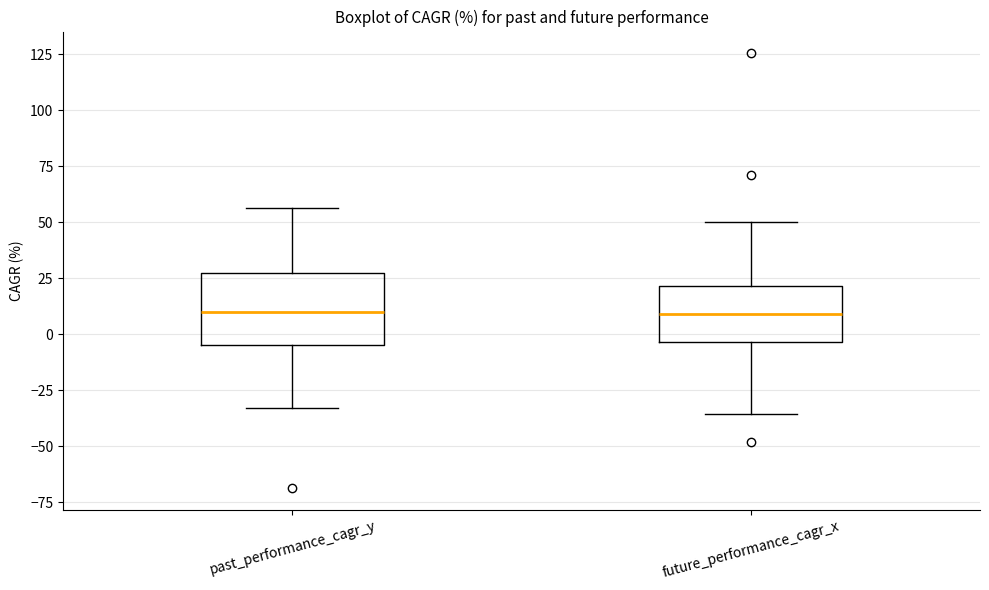

Reading left to right, transcribe this box plot: for each box, give where its median line is, the range the box spans, and where its two whiskers end, as read against the y-axis. The values are not printed on the chart, so give them approximately, as read against the axis.

past_performance_cagr_y: median 10, box -5 to 25, whiskers -35 to 55
future_performance_cagr_x: median 10, box -5 to 20, whiskers -35 to 50